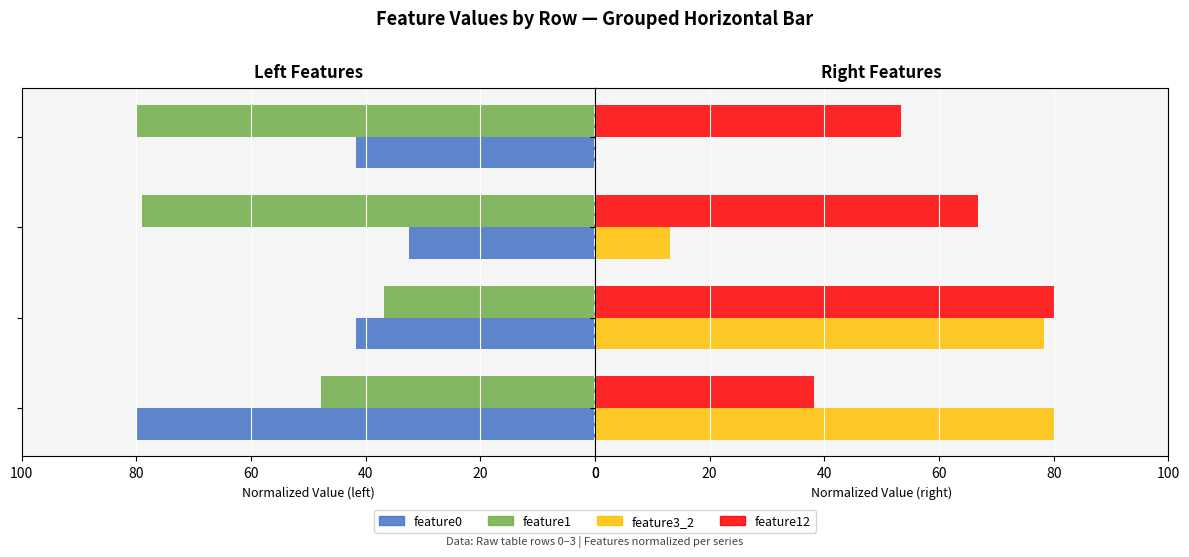

Count the number of data series in this chart.

4